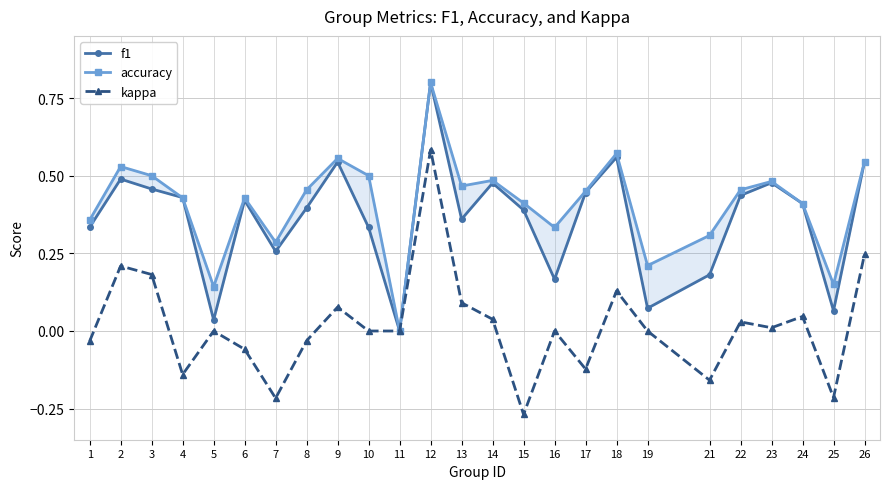

How many lines are shown in the chart?

3